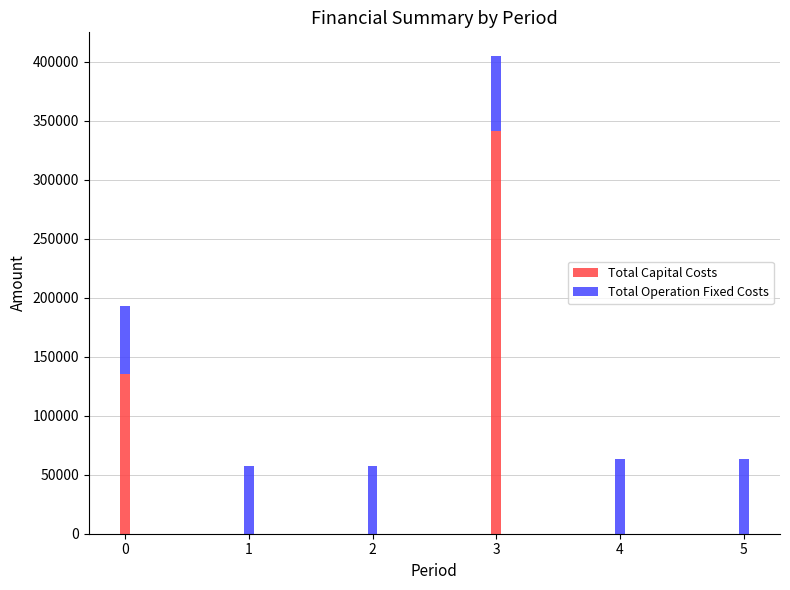

Does the chart contain stacked bars?

Yes